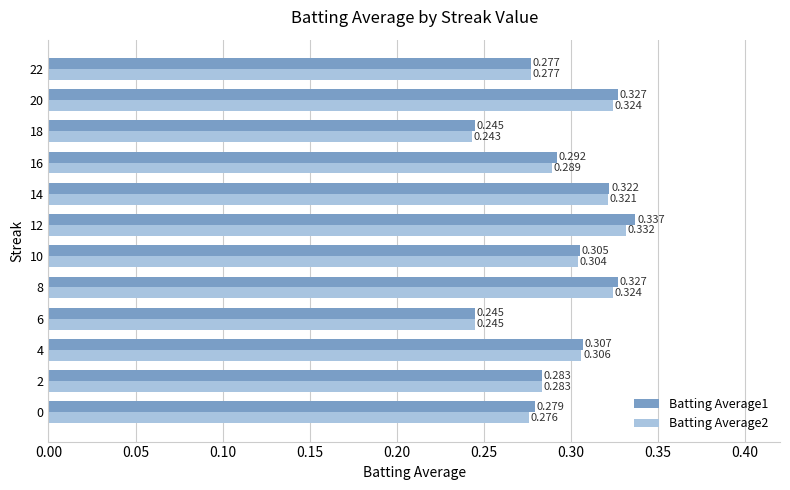

Is the value of Batting Average2 at 14 greater than the value of Batting Average1 at 18?

Yes